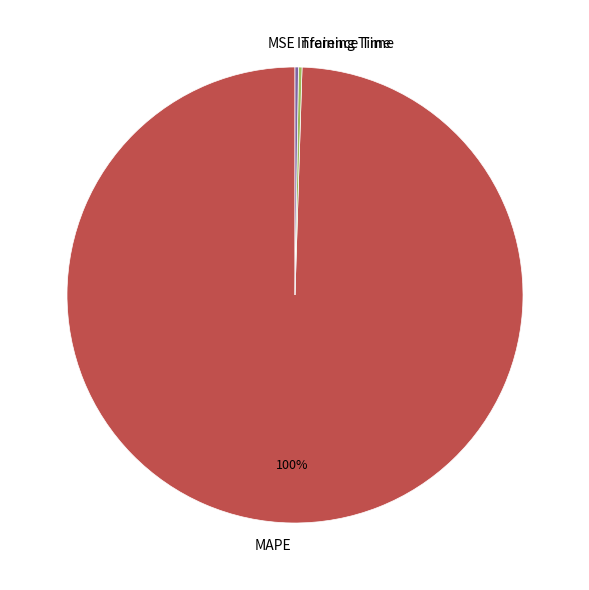

Does any single category account for the majority?

Yes